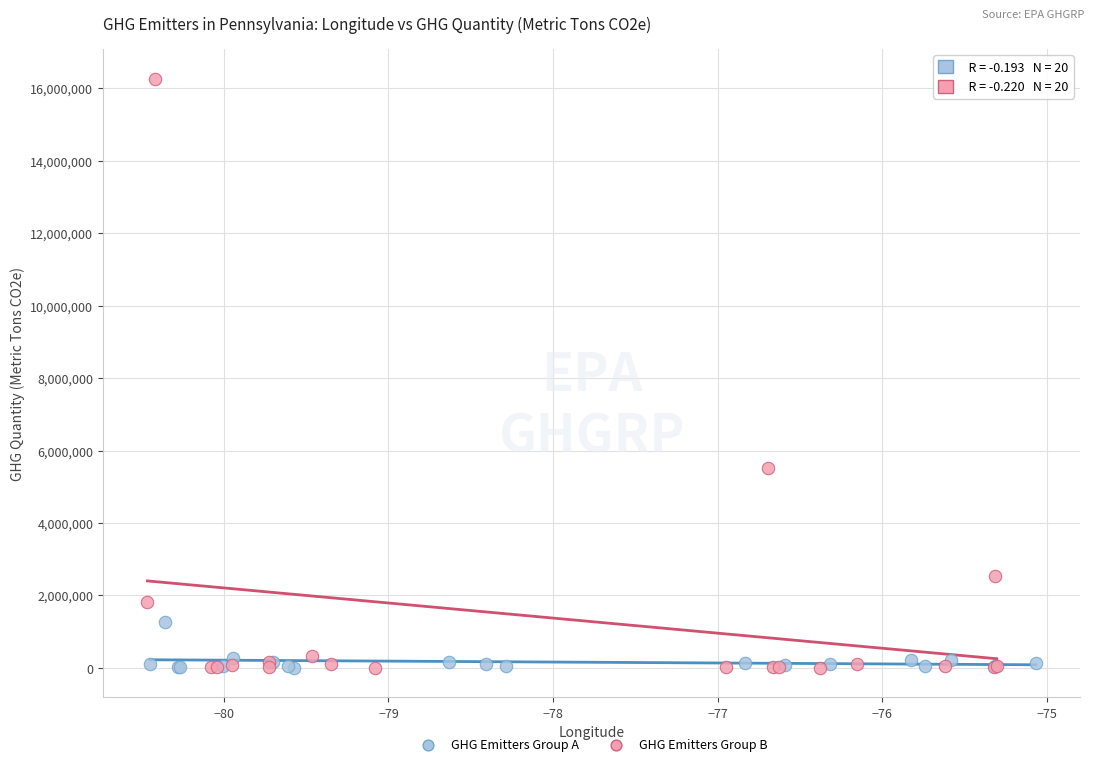

Which series has the widest spread of Y values?

GHG Emitters Group B